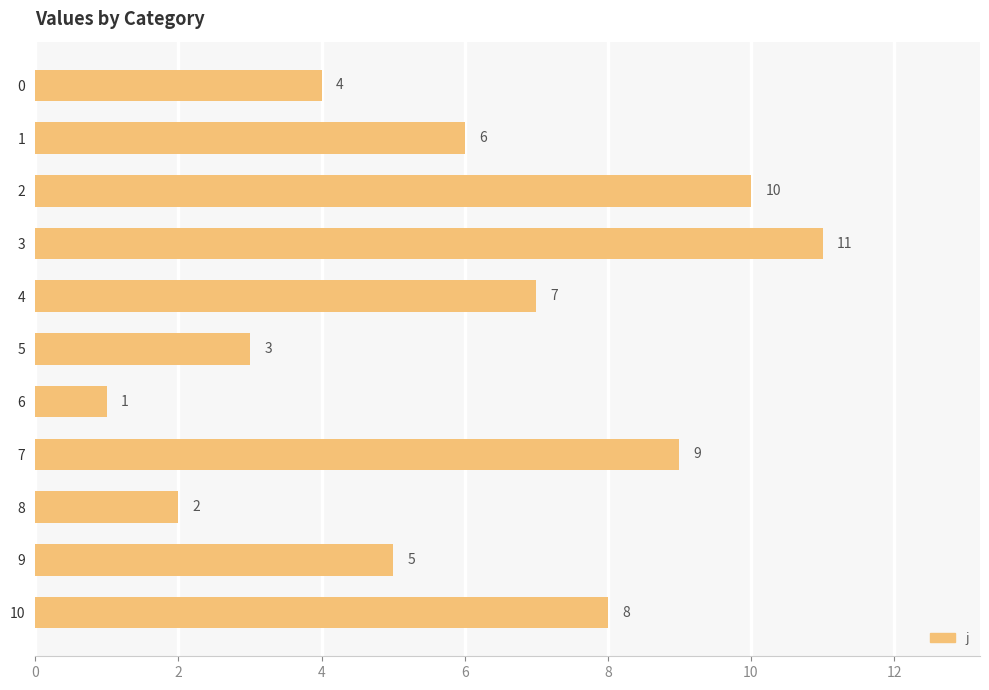

Are the bars grouped side by side (vs. stacked)?

No